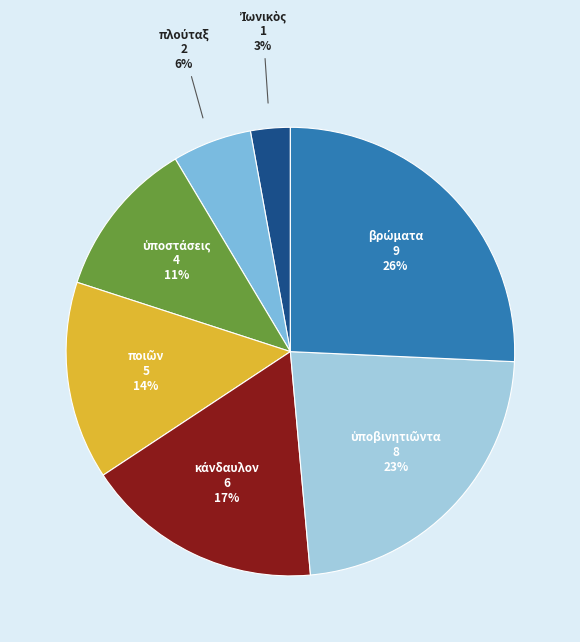

Is there a majority slice in this chart?

No